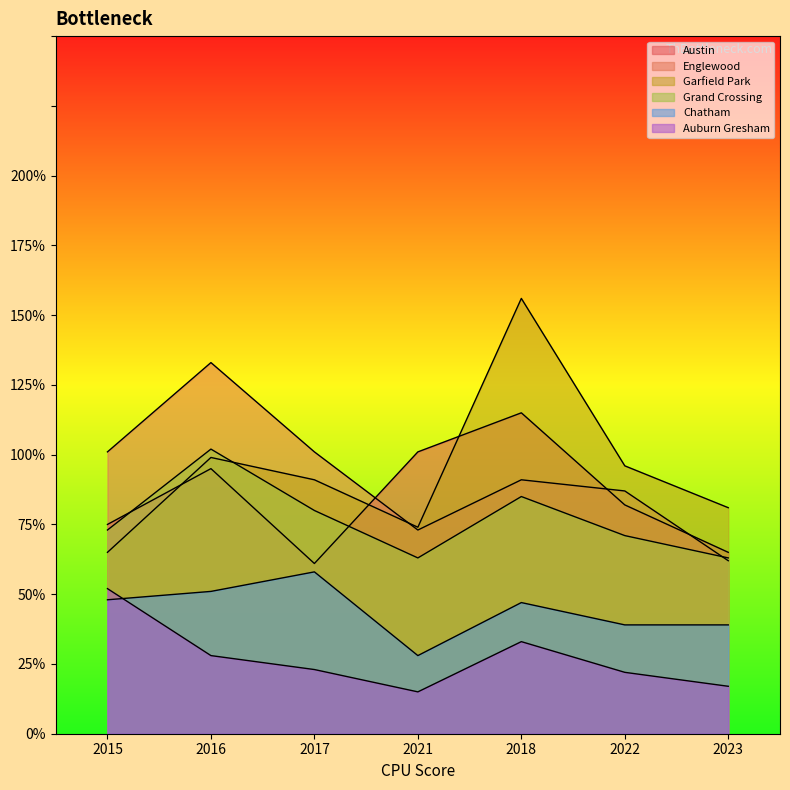

True or false: Auburn Gresham has more than 1 points higher than both neighbors.

False